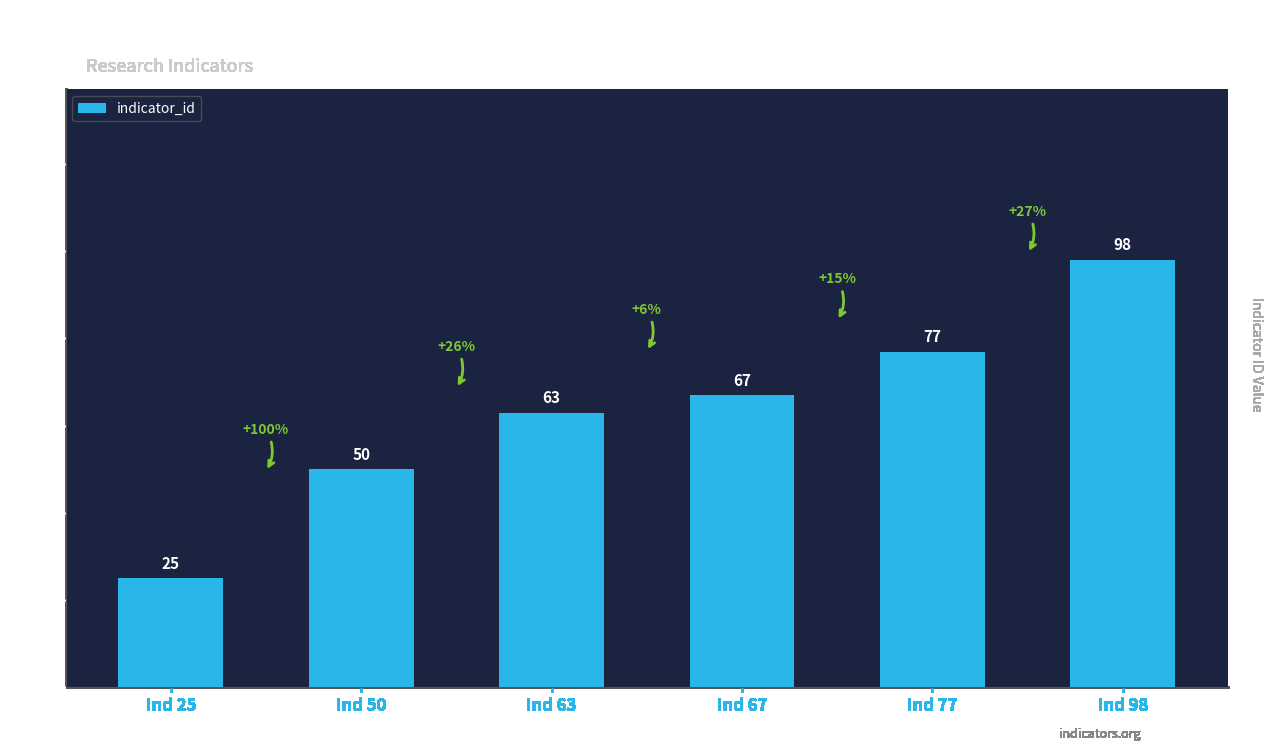

What is the value of the 1st bar from the left?

25